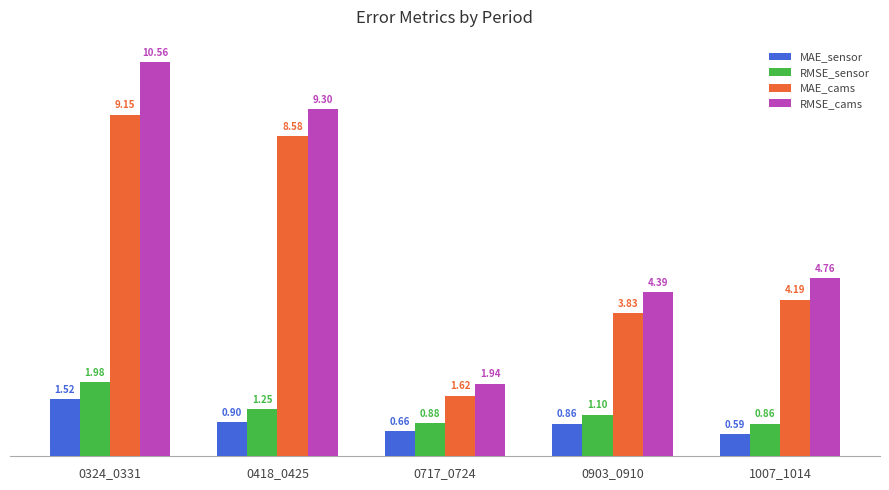

Which series has the largest range (max minus min)?

RMSE_cams